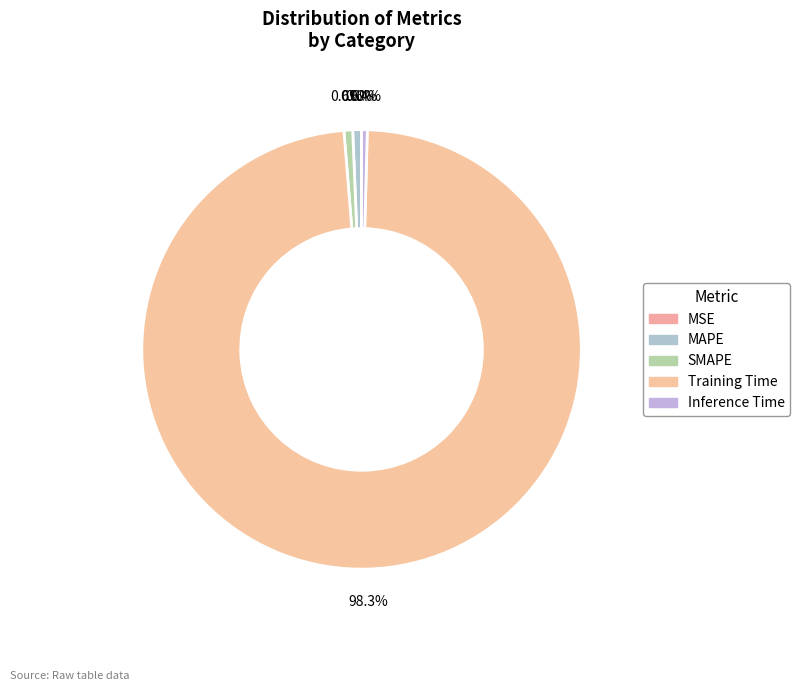

Is it true that SMAPE is 1% of the pie?

True